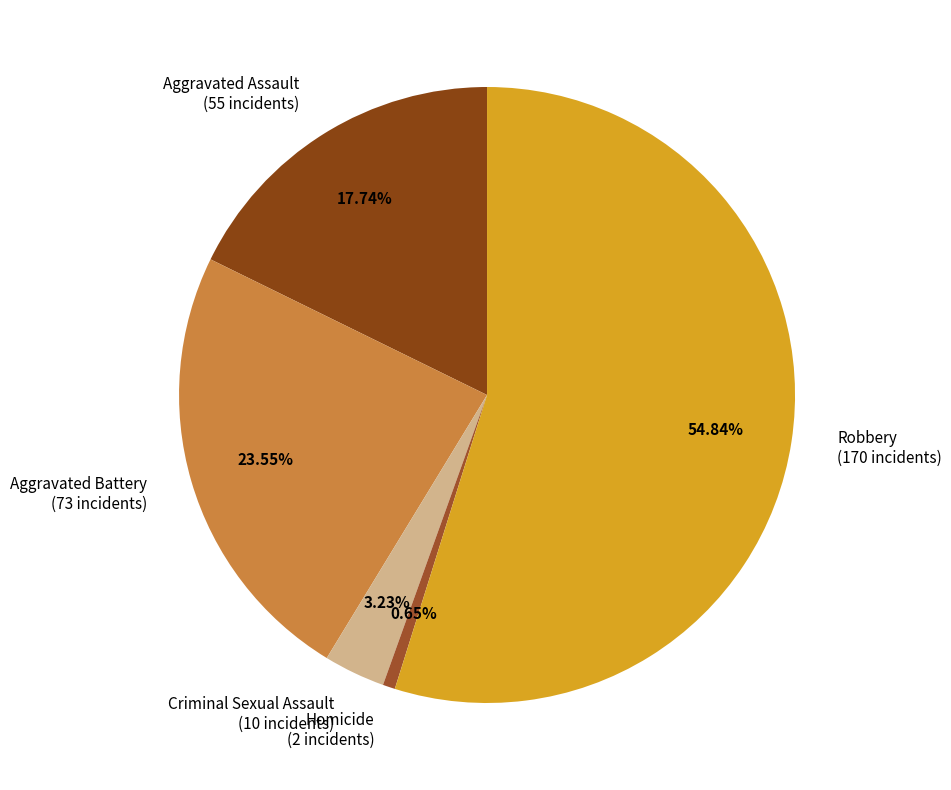

How many slices are in this pie chart?

5